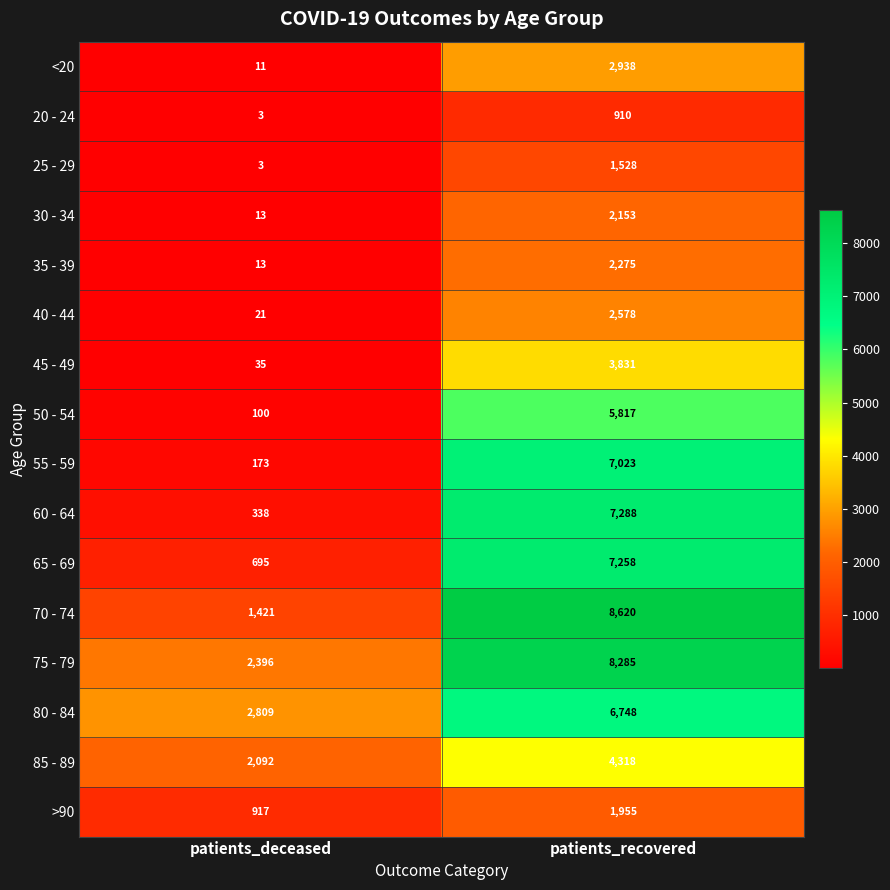

Which category has the lowest value in the 70 - 74 series?

patients_deceased